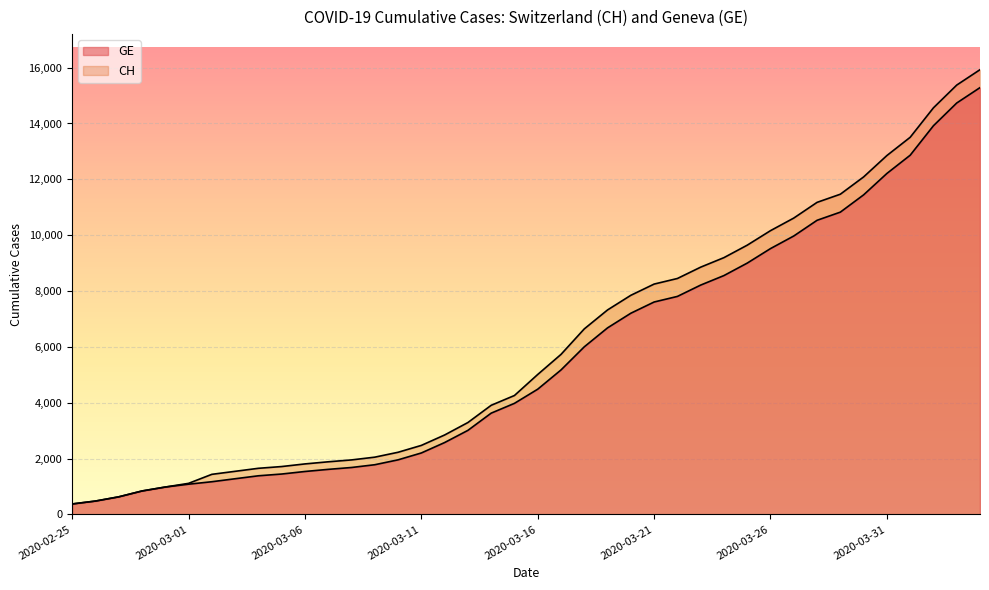

How many lines are shown in the chart?

2